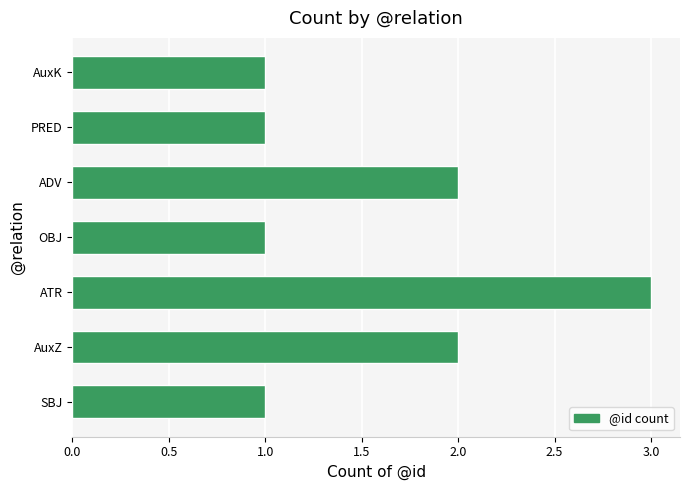

The chart shows a value of 1 at OBJ. True or false?

True